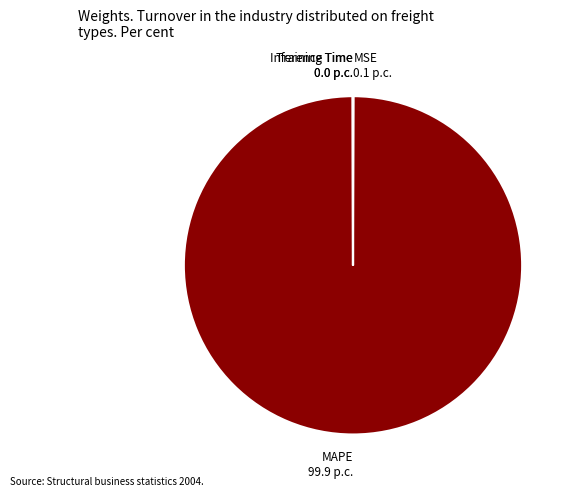

What is the majority slice?

MAPE